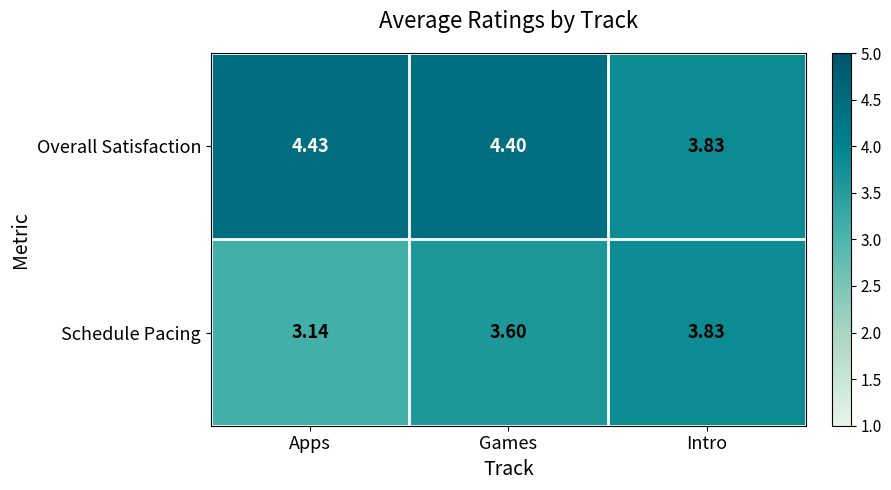

How many series are shown in this chart?

2